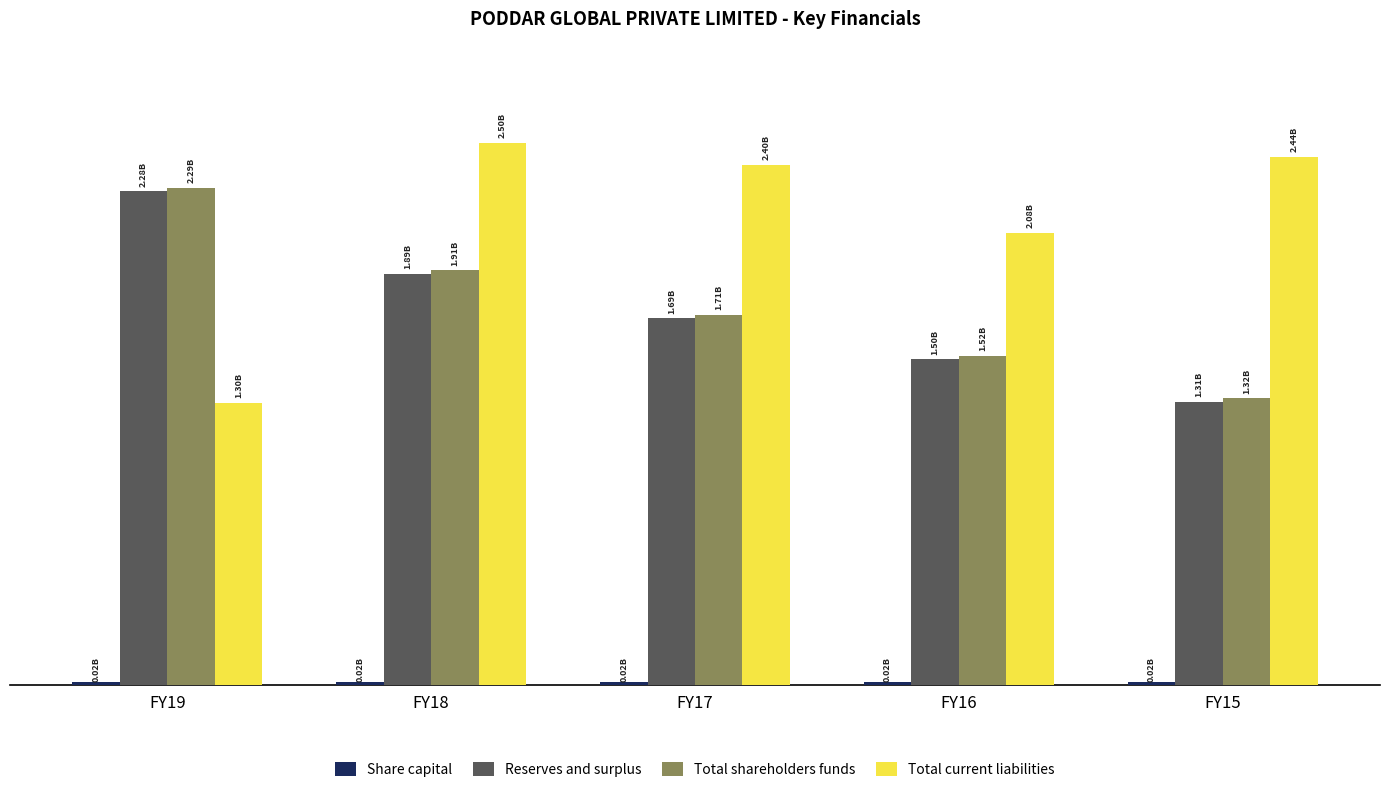

What is the sum of the Reserves and surplus values at FY15 and FY19?

3581089385